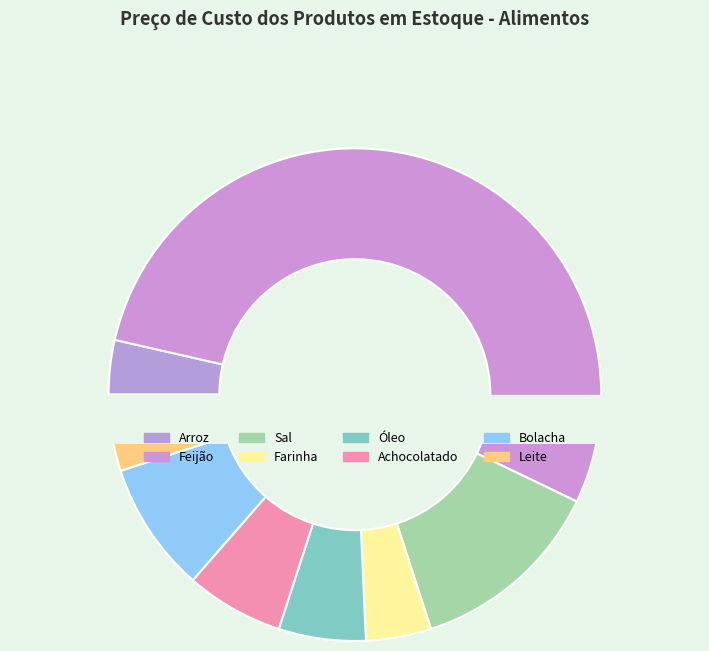

Which slice is the largest?

Feijão